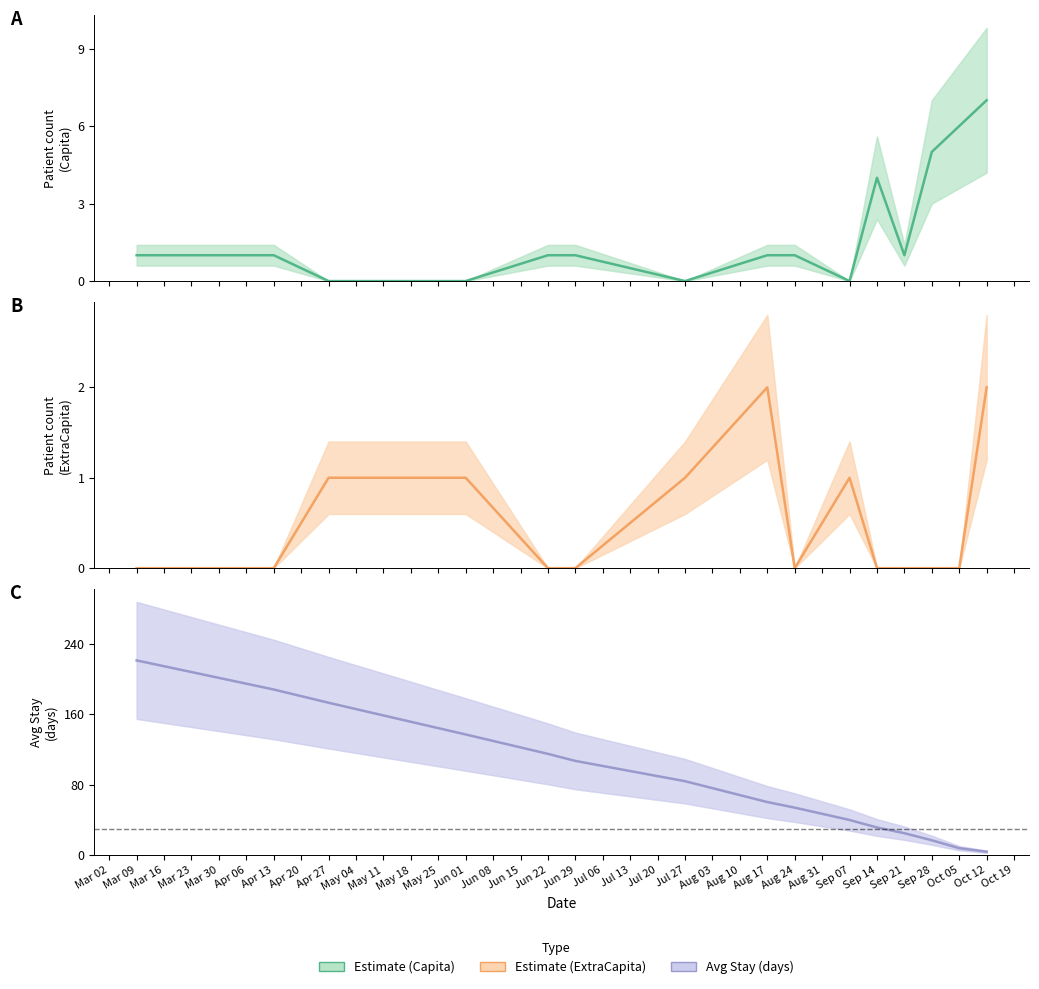

True or false: Estimate (Capita) and Estimate (Avg Stay days) cross at least once.

True